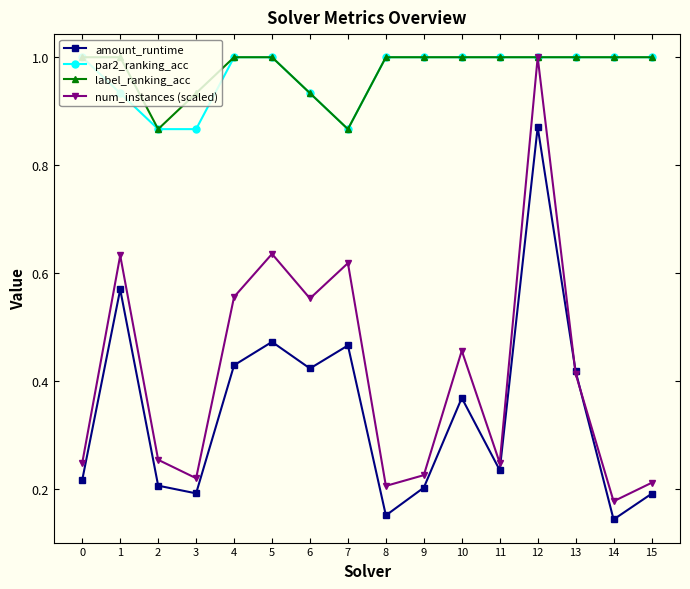

What are all the series names shown in the legend?

amount_runtime, par2_ranking_acc, label_ranking_acc, num_instances (scaled)